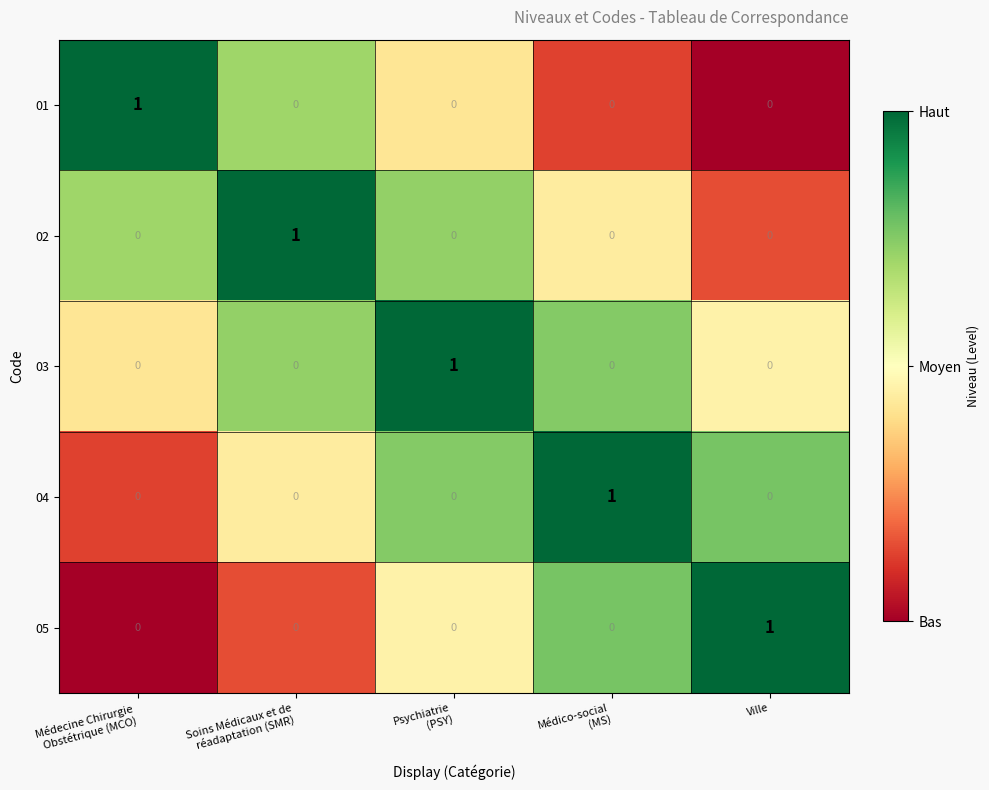

The value of 02 at Ville is 0. True or false?

True